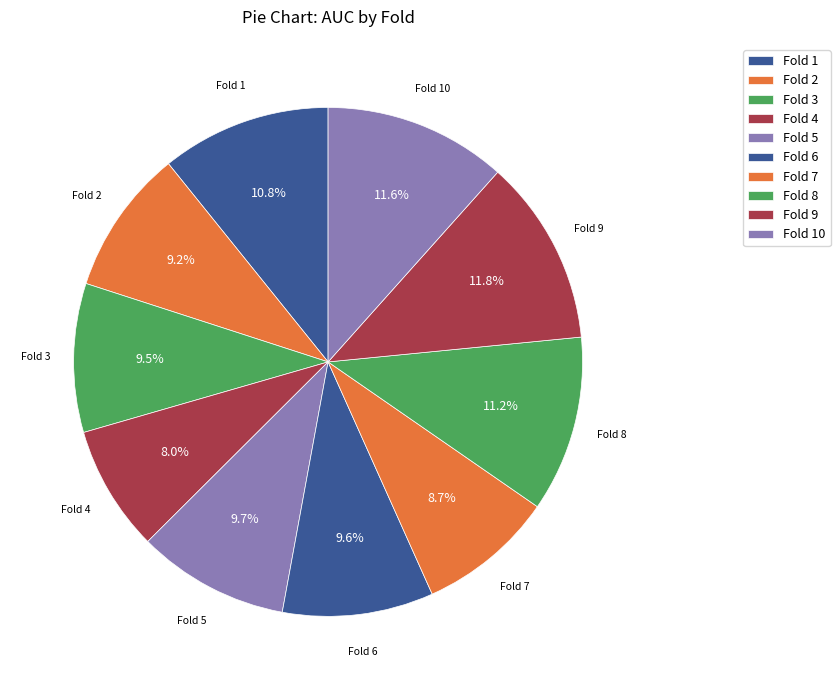

To the nearest percent, what percentage of the pie is Fold 7?

9%